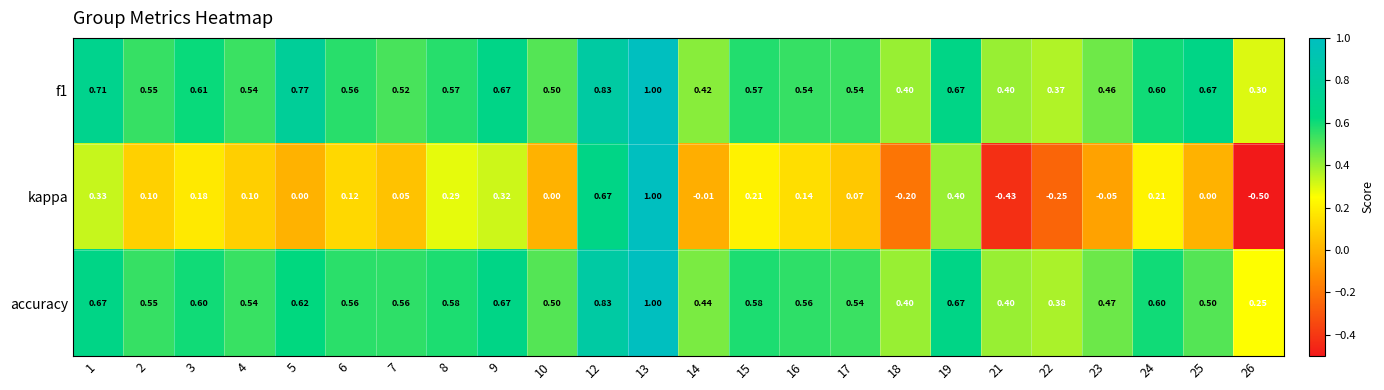

Which series has the largest range (max minus min)?

kappa